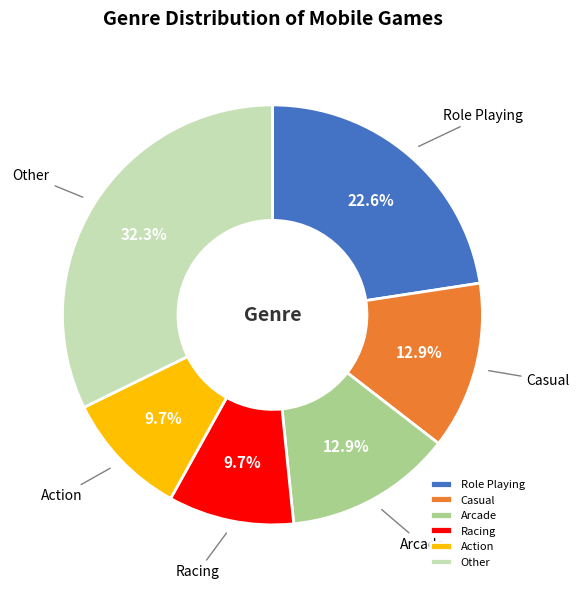

Approximately how many times larger is the value at Role Playing compared to Casual?

1.8